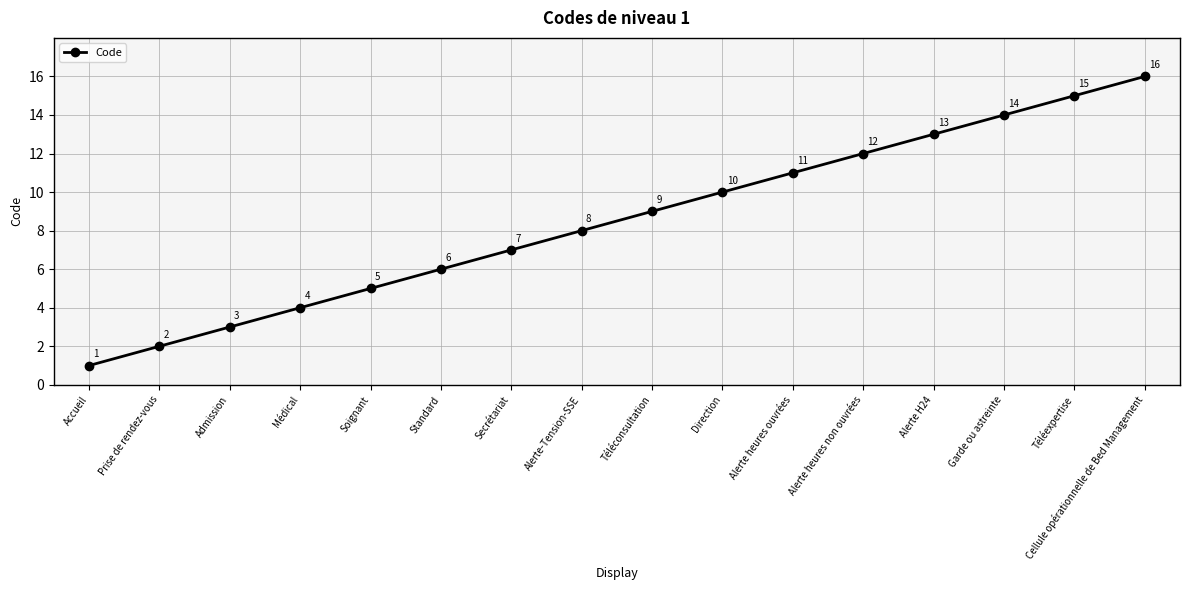

List the labels in order of value, largest first.

Cellule opérationnelle de Bed Management, Téléexpertise, Garde ou astreinte, Alerte H24, Alerte heures non ouvrées, Alerte heures ouvrées, Direction, Téléconsultation, Alerte-Tension-SSE, Secrétariat, Standard, Soignant, Médical, Admission, Prise de rendez-vous, Accueil